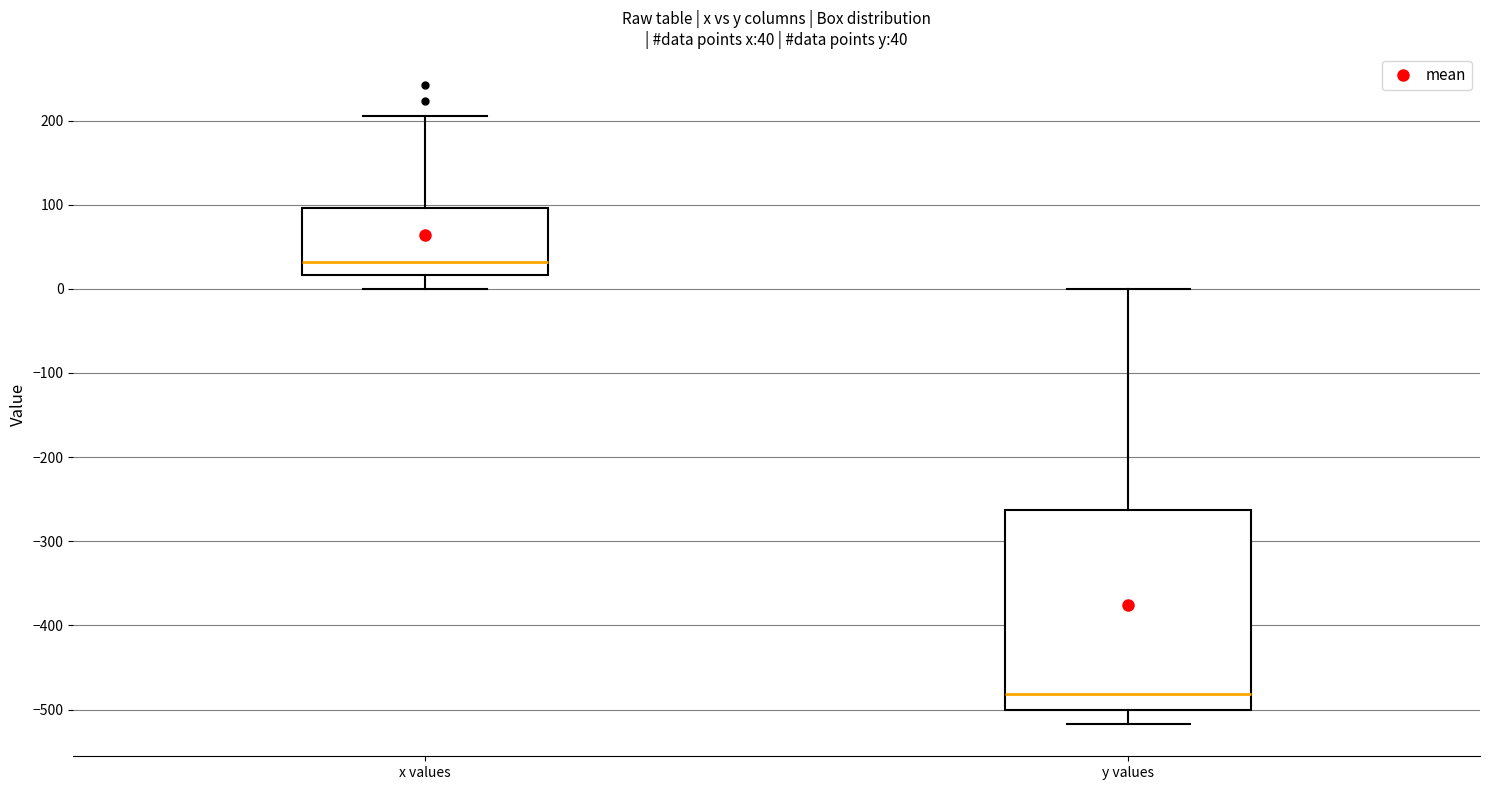

Which box is the tallest, from its lower edge to its upper edge?

y values